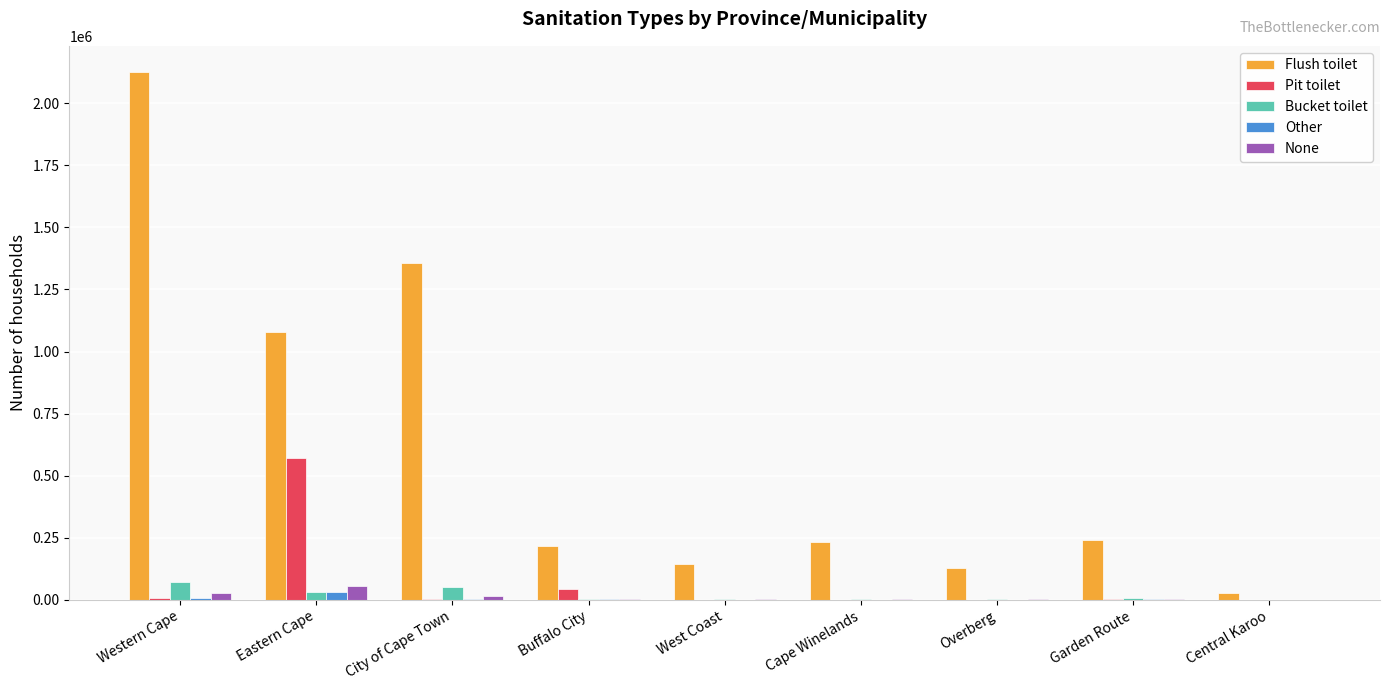

What is the greatest value displayed?

2125066.9